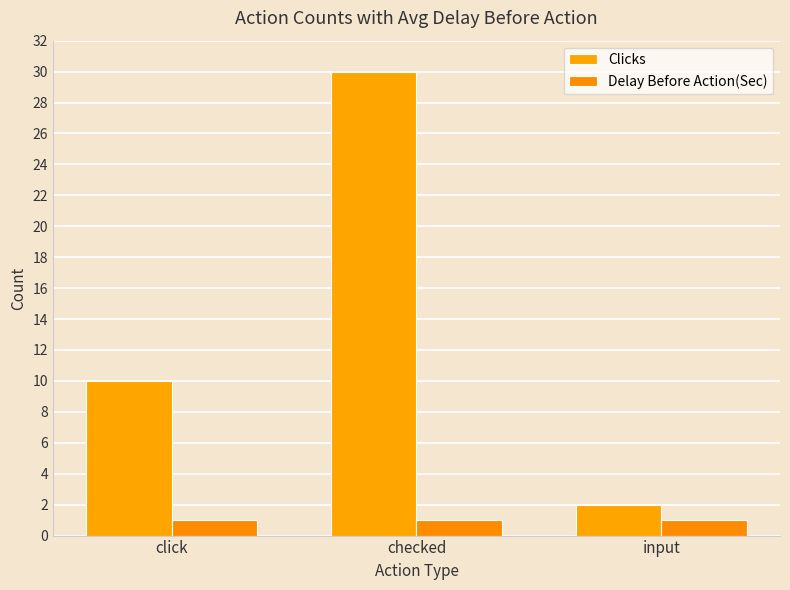

Reading left to right, extract all data points from this chart.

Clicks: click=10	checked=30	input=2
Delay Before Action(Sec): click=1	checked=1	input=1